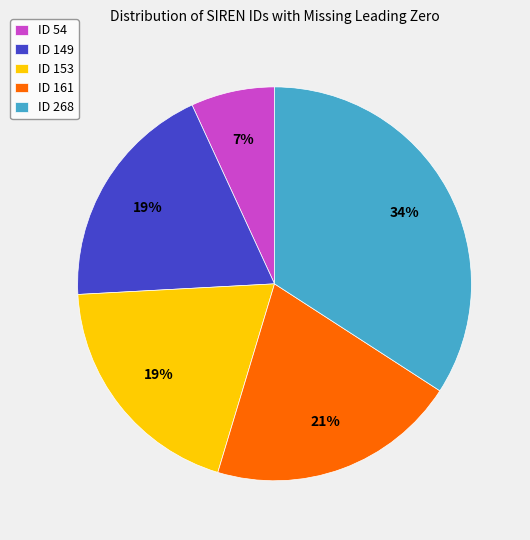

What is the largest slice in the pie chart?

ID 268